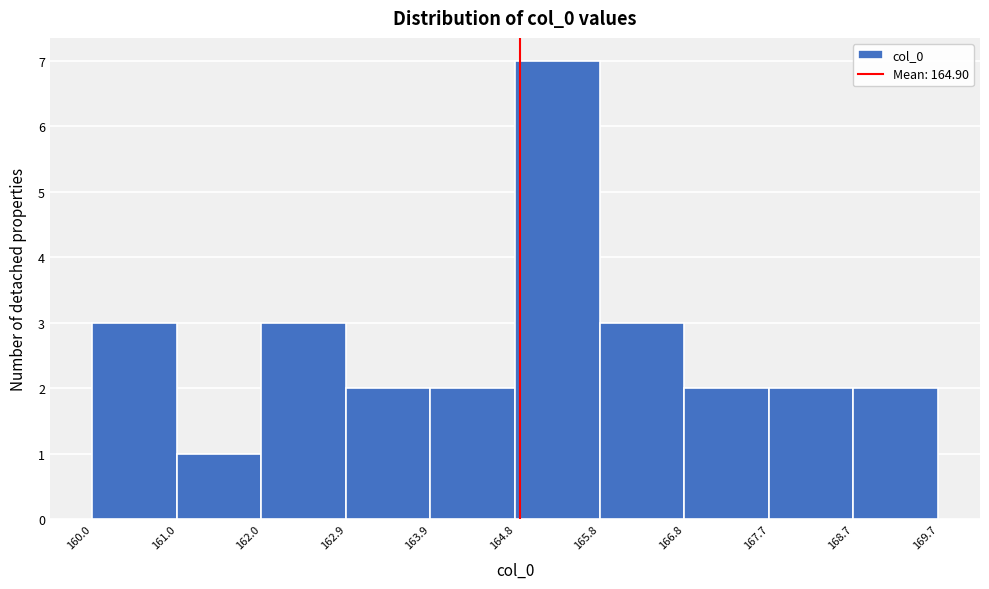

Reading left to right, transcribe this chart: for each bar, give the range it covers on the x-axis and its height. The values are not printed on the chart, so give them approximately, as read against the axis.

160.0 to 161.0: 3
161.0 to 162.0: 1
162.0 to 162.9: 3
162.9 to 163.9: 2
163.9 to 164.8: 2
164.8 to 165.8: 7
165.8 to 166.8: 3
166.8 to 167.7: 2
167.7 to 168.7: 2
168.7 to 169.7: 2